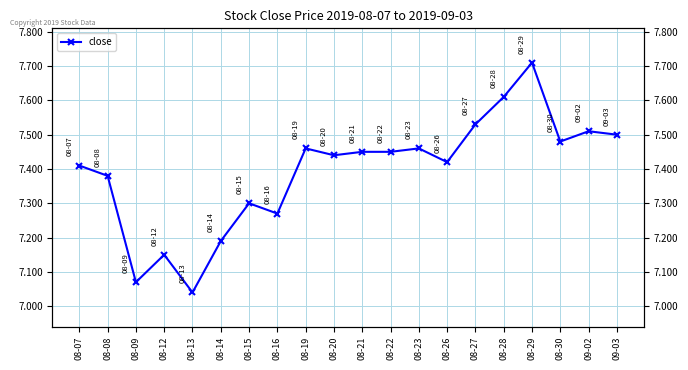

At which category does the chart reach its peak across all series?

08-29